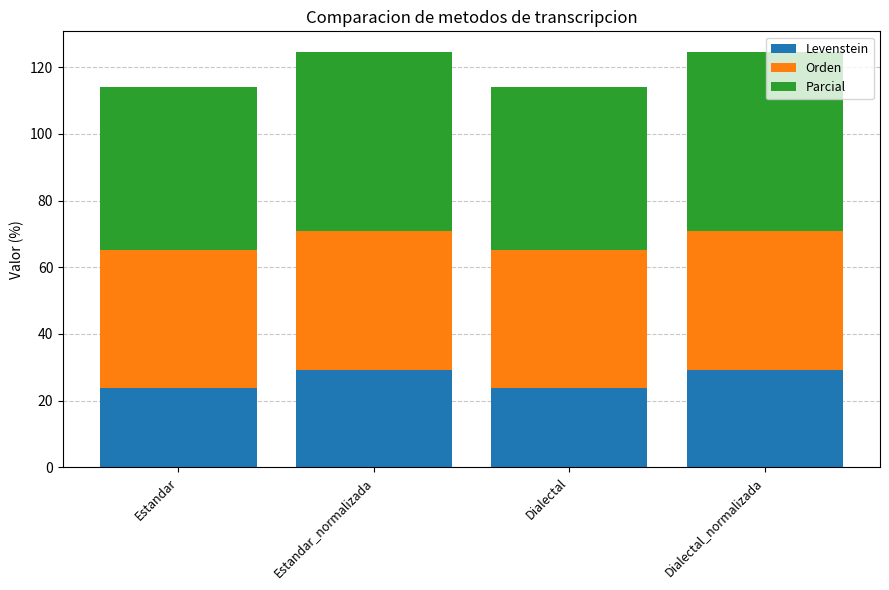

What is the value of the Levenstein bar at the 2nd from the left?

29.2